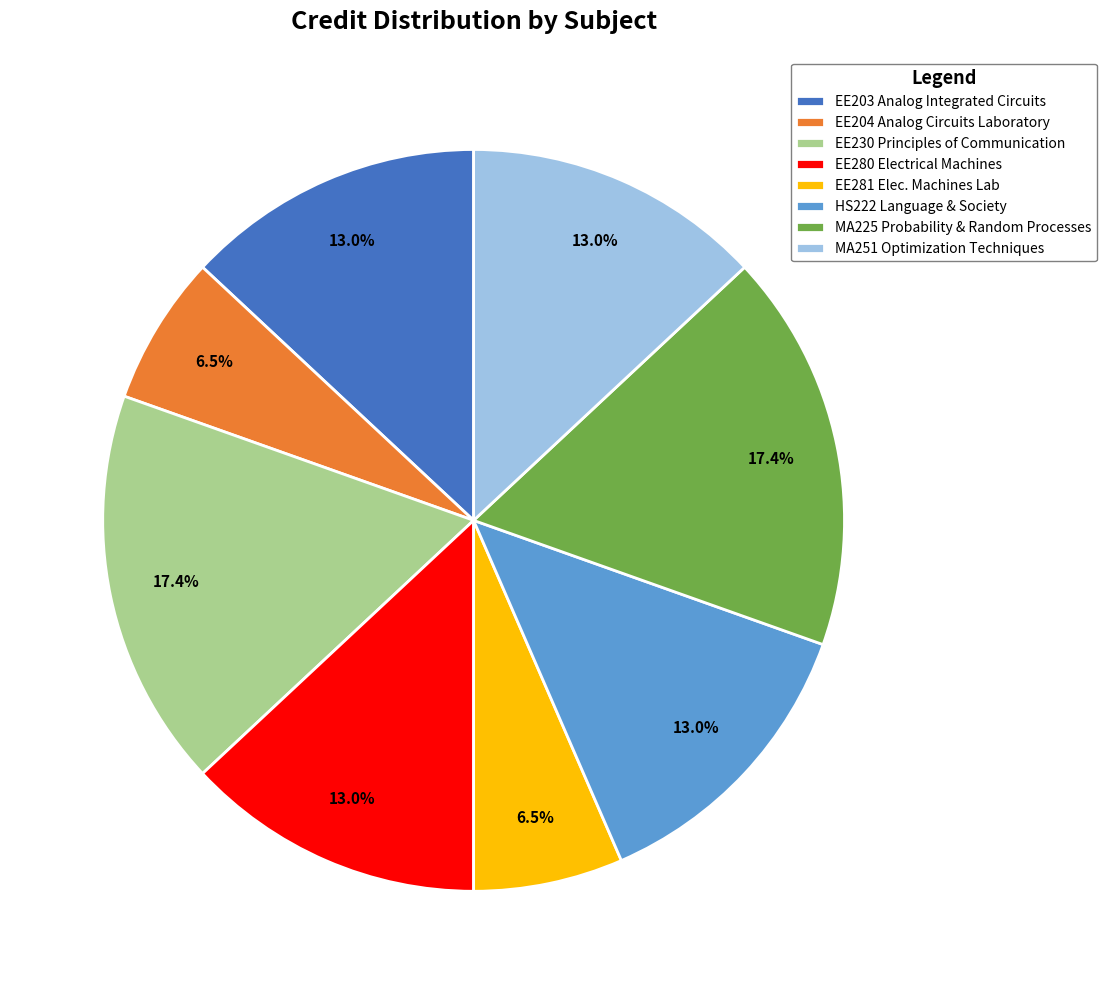

Between EE230 Principles of Communication and HS222 Language & Society, which is larger?

EE230 Principles of Communication